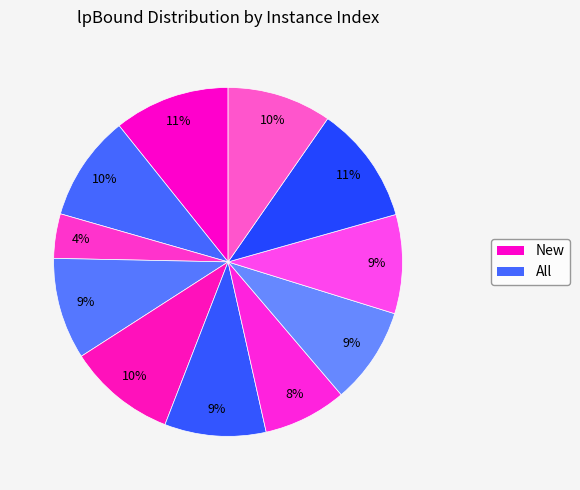

How many segments does this pie chart have?

11